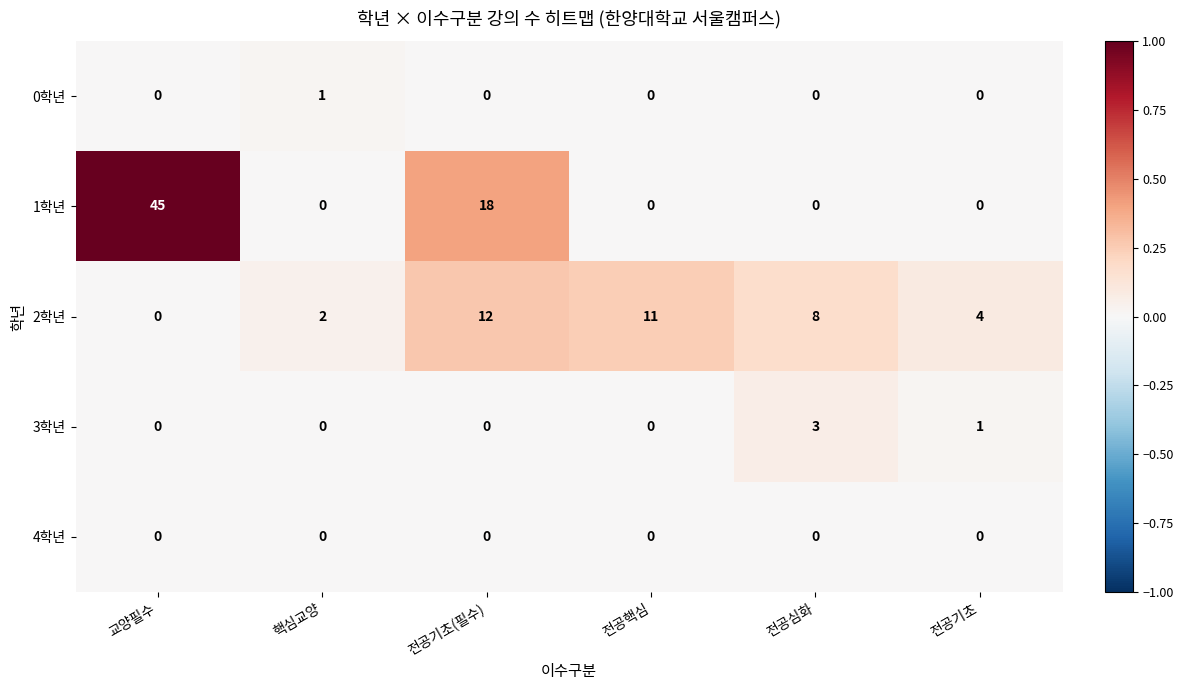

Rank the series by their maximum value, from lowest to highest.

4학년, 0학년, 3학년, 2학년, 1학년